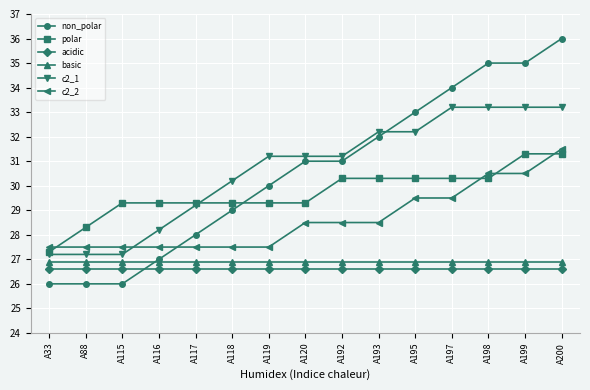

What is the maximum value for acidic?

26.6